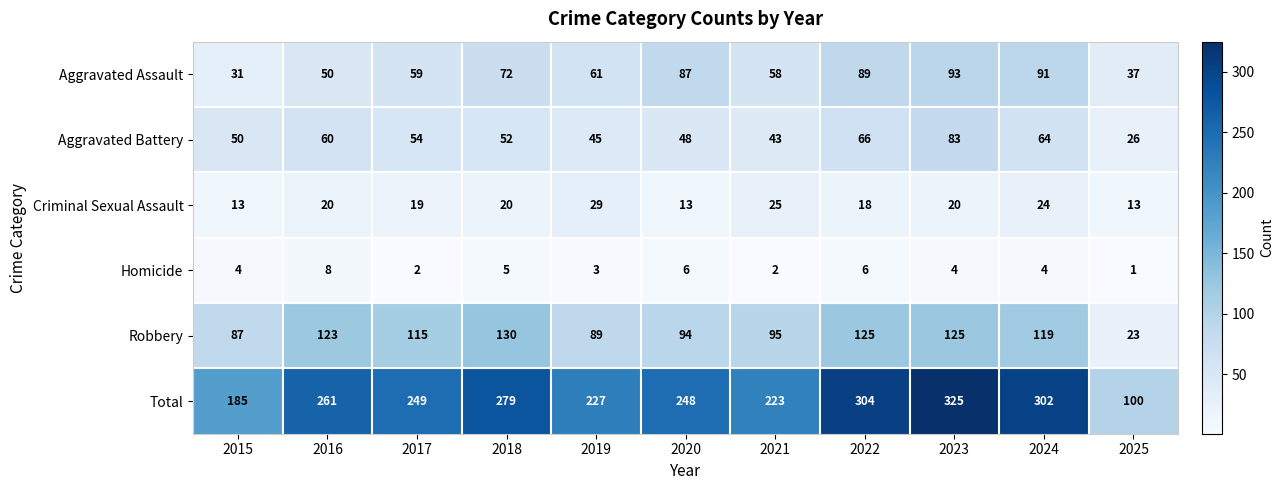

At which category does the chart reach its peak across all series?

2023